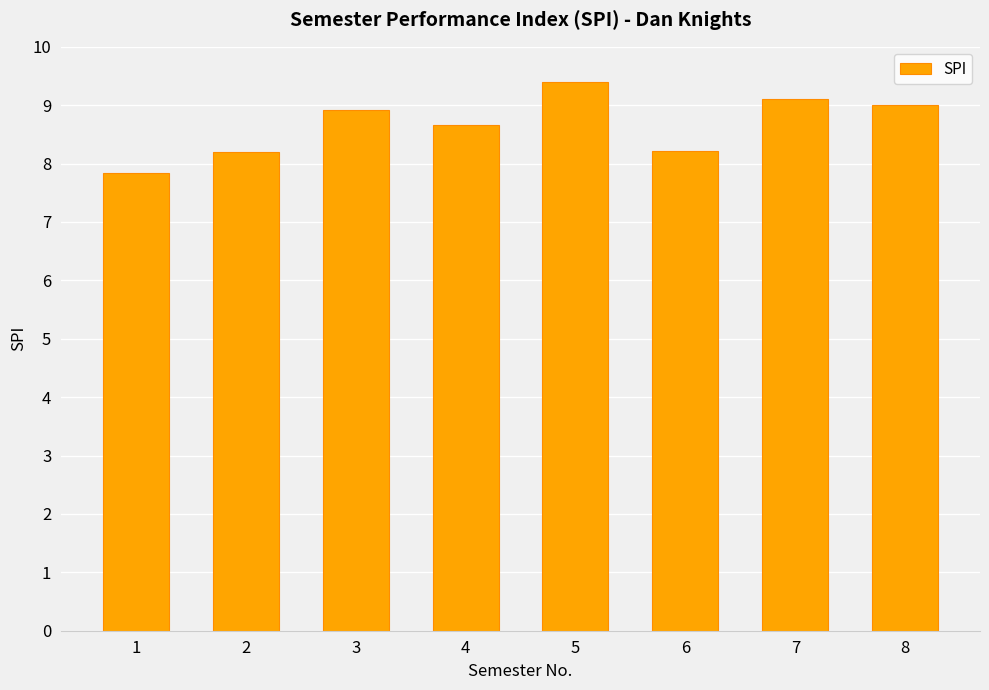

What is the difference between the maximum and minimum values?

1.6